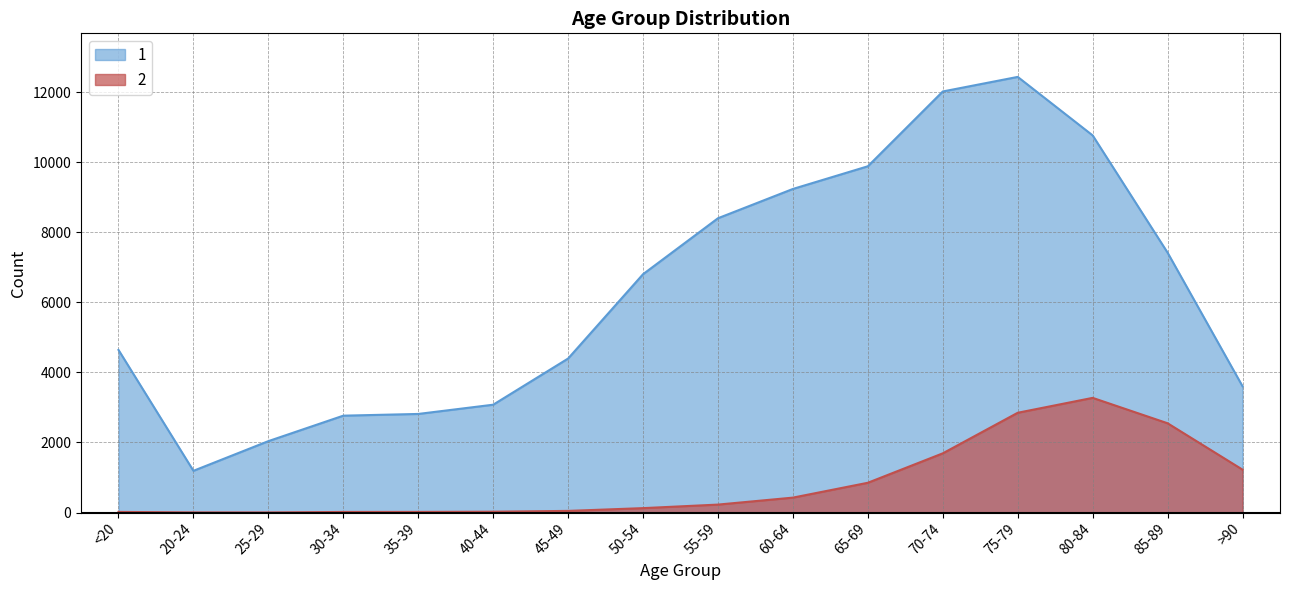

How many lines are shown in the chart?

2